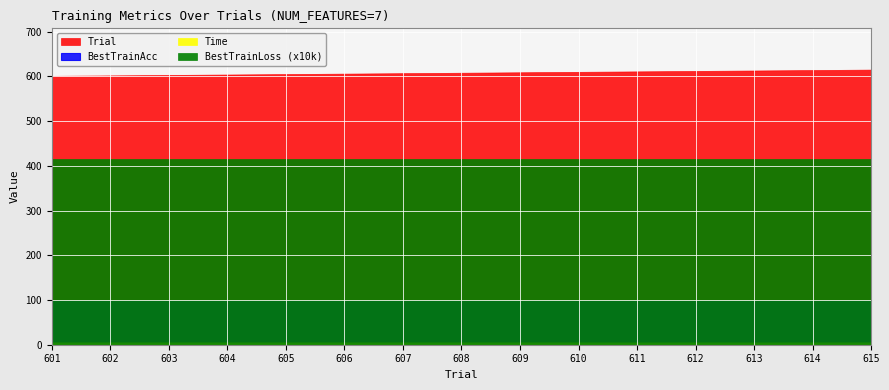

Which label corresponds to the smallest value in the chart?

601